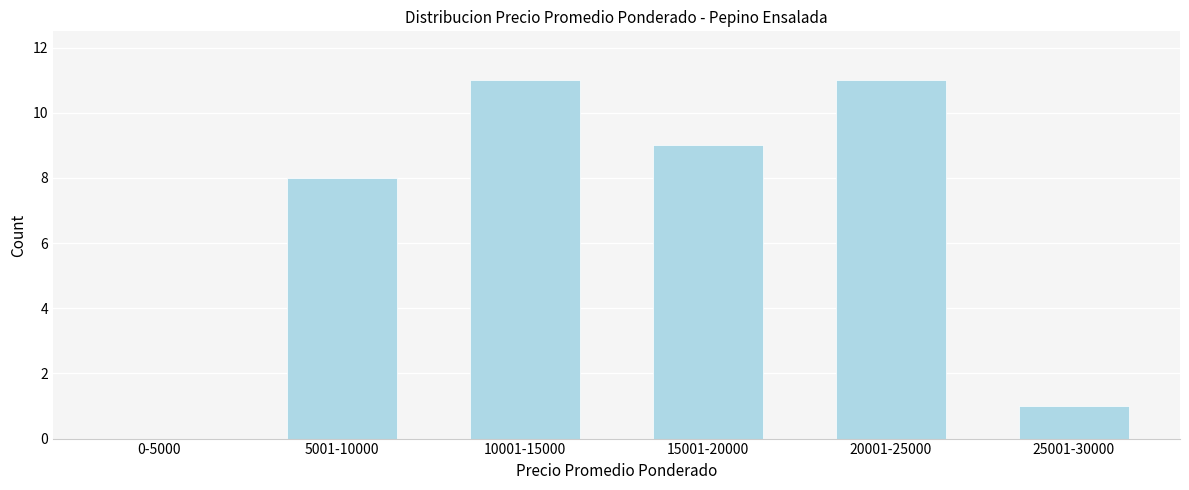

Reading left to right, extract all data points from this chart.

0-5000=0	5001-10000=8	10001-15000=11	15001-20000=9	20001-25000=11	25001-30000=1